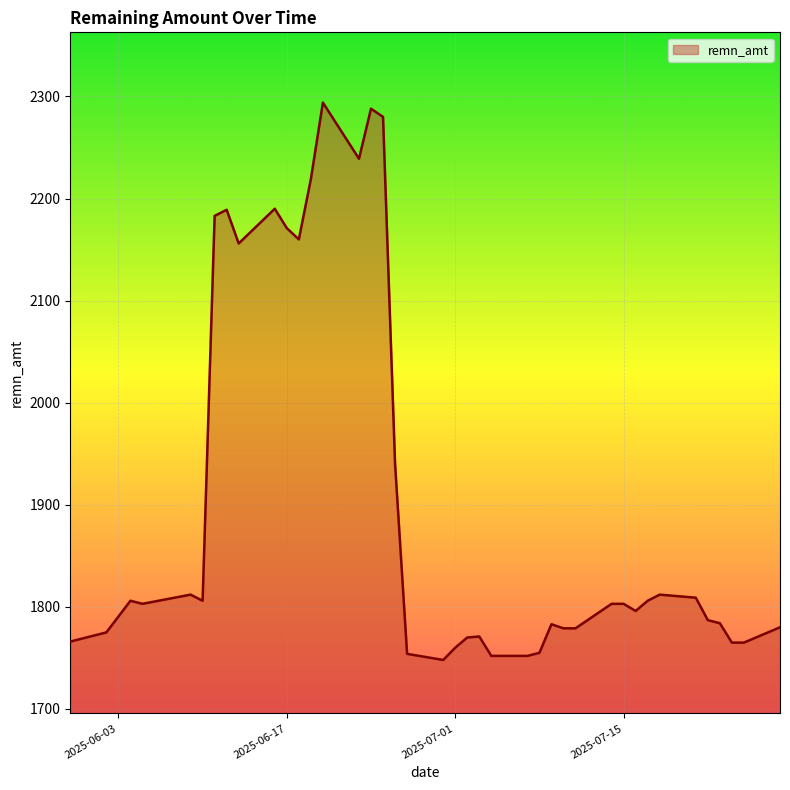

How many categories are shown in the chart?

40